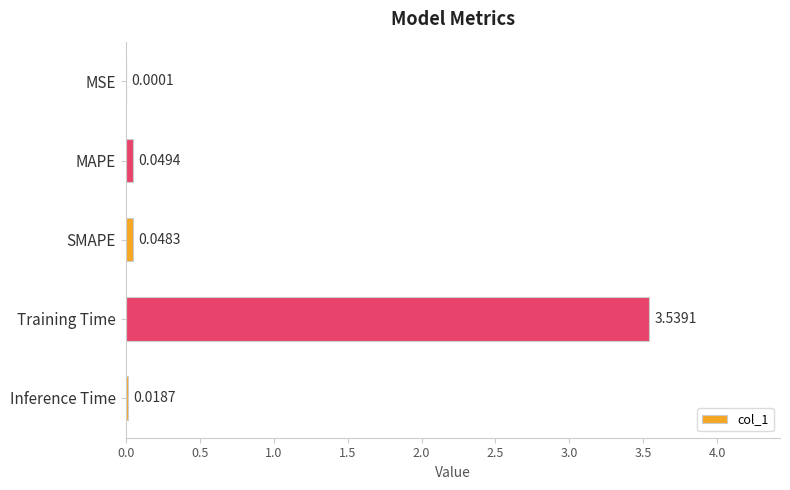

Which has a higher value, MSE or Inference Time?

Inference Time